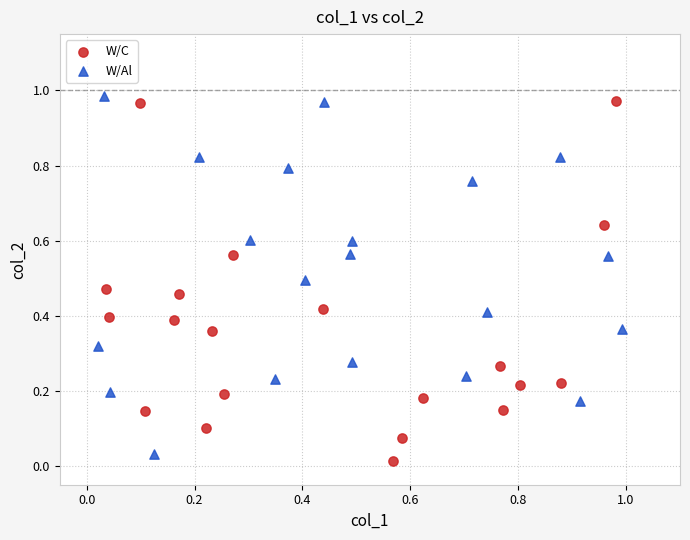

Which series reaches the minimum Y coordinate?

W/C